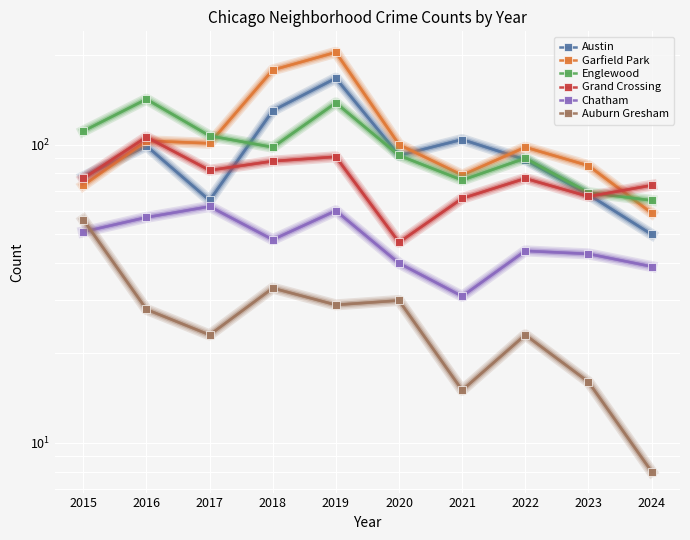

Which series changed the most between 2016 and 2019?

Garfield Park